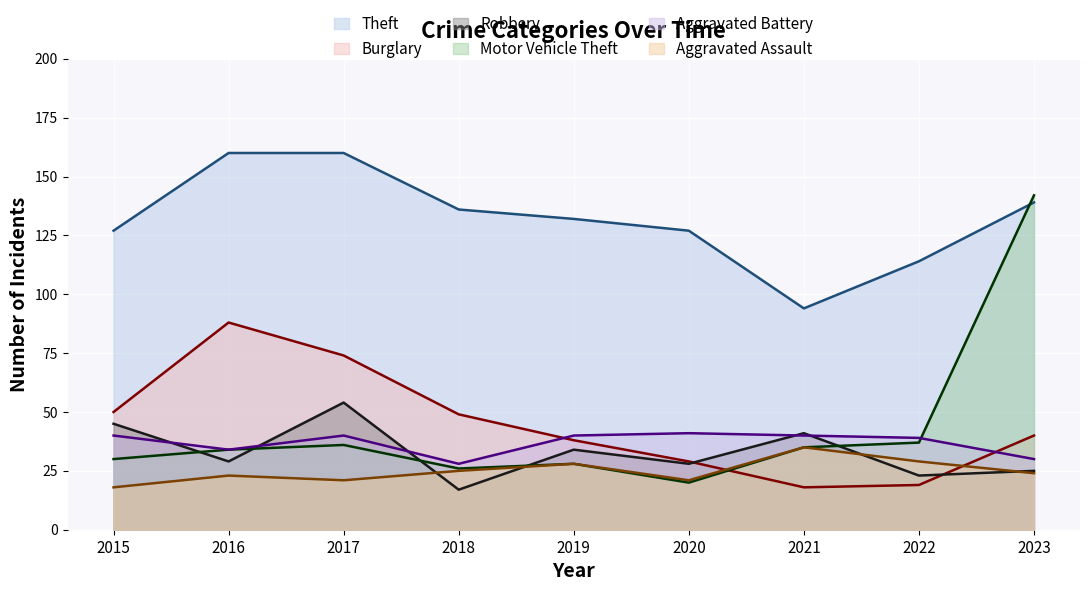

What is the maximum value shown in the chart?

160